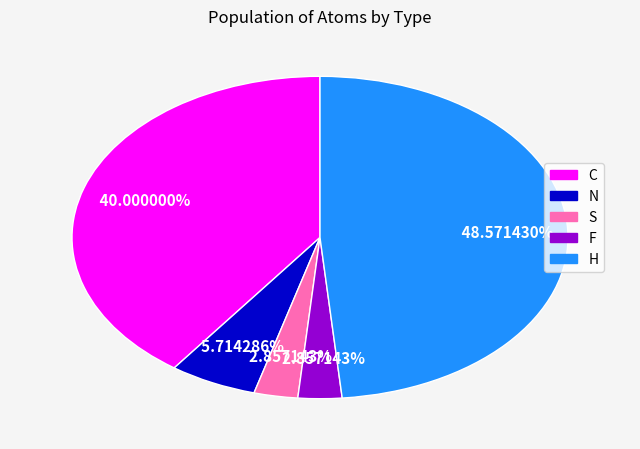

To the nearest percent, what is the average slice percentage?

20%